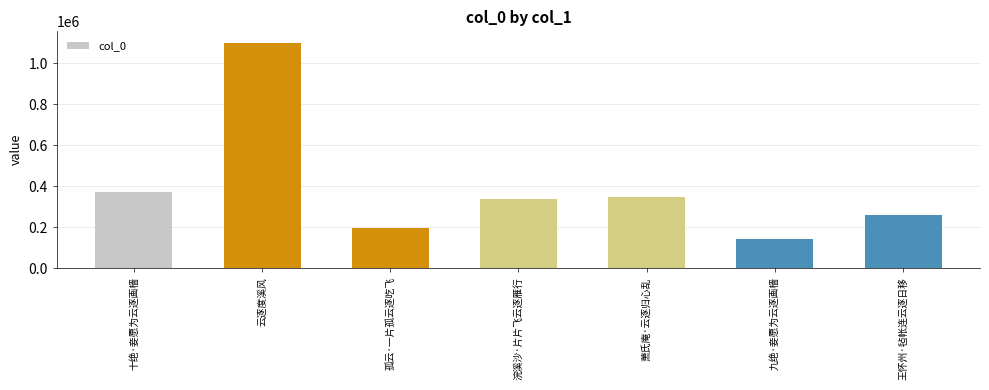

The chart shows a value of 195704 at 孤云·一片孤云逐吃飞. True or false?

True